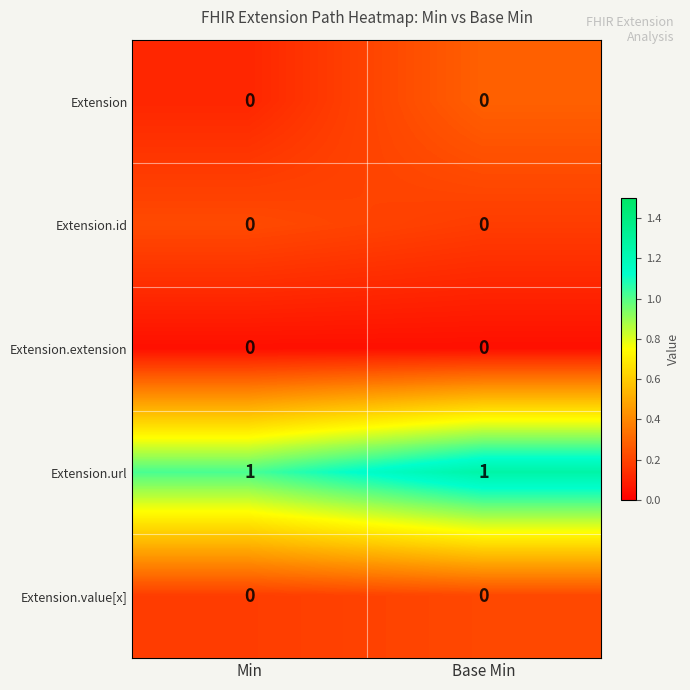

Reading left to right, what are all the values shown in this chart?

Extension: Min=0	Base Min=0
Extension.id: Min=0	Base Min=0
Extension.extension: Min=0	Base Min=0
Extension.url: Min=1	Base Min=1
Extension.value[x]: Min=0	Base Min=0